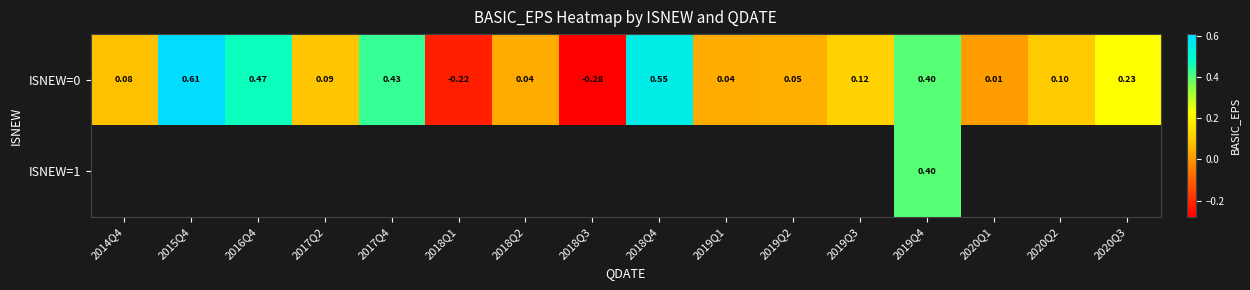

Which series has the largest total across all categories?

ISNEW=0